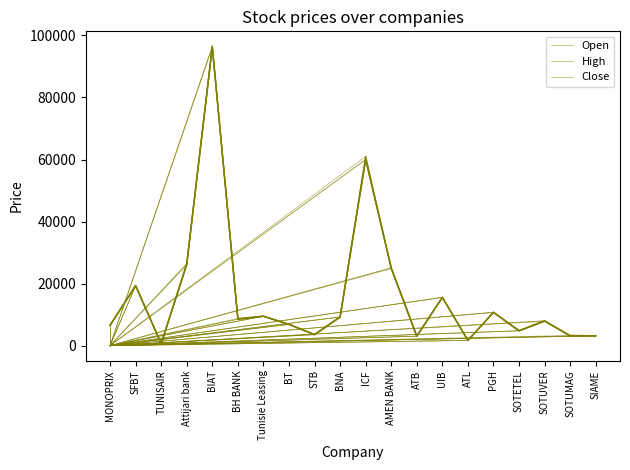

What value does the Open series have at BH BANK?

8750